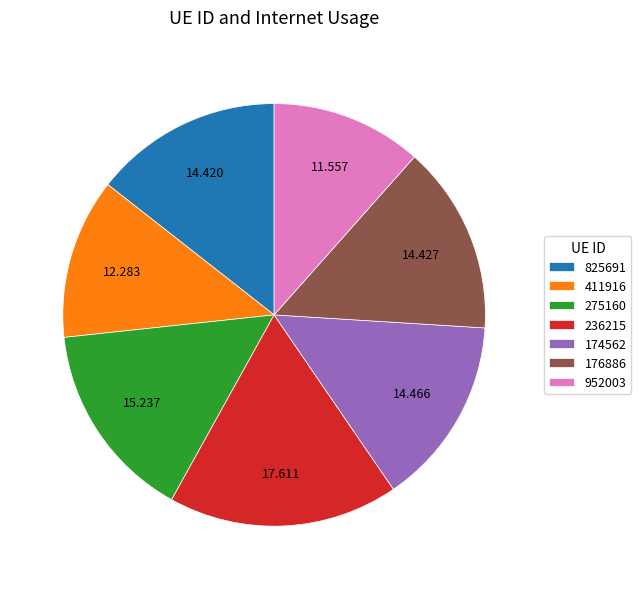

Is the sum of 176886 and 174562 greater than half?

No